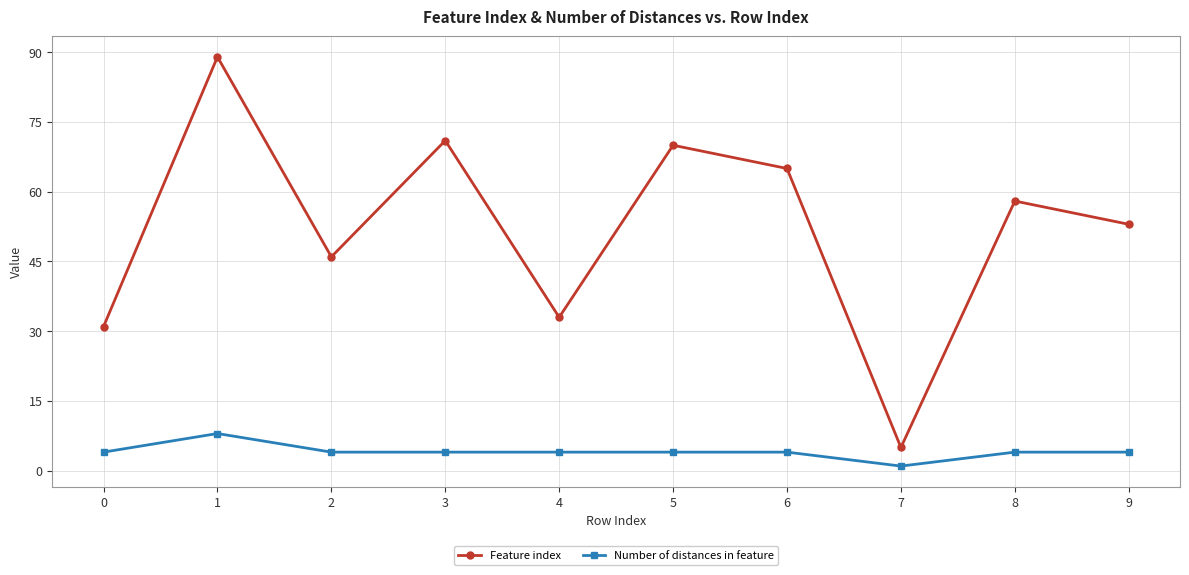

Which category has the highest value in the Feature index series?

1